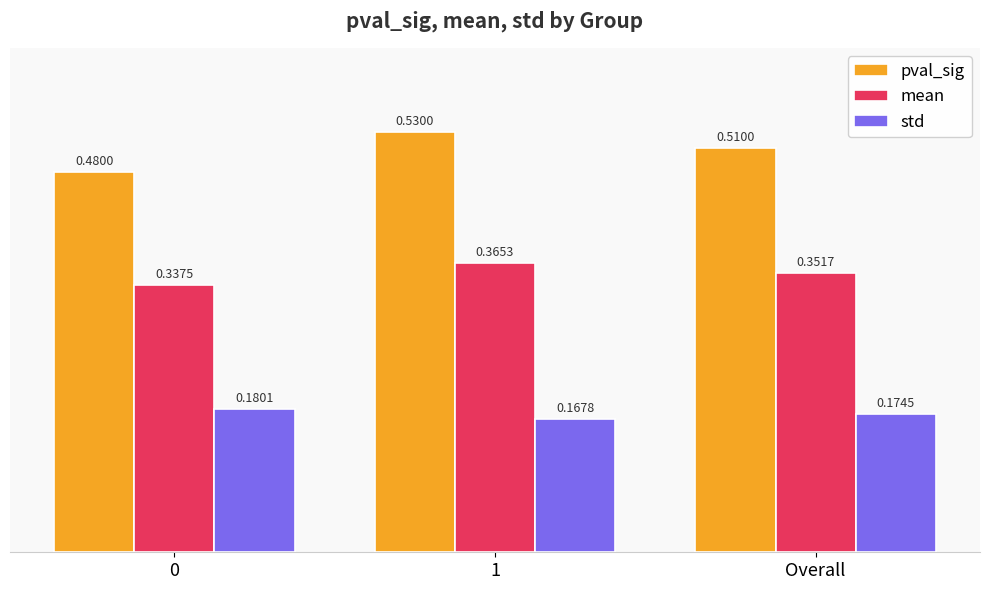

What is the label of the 3rd bar from the left?

Overall